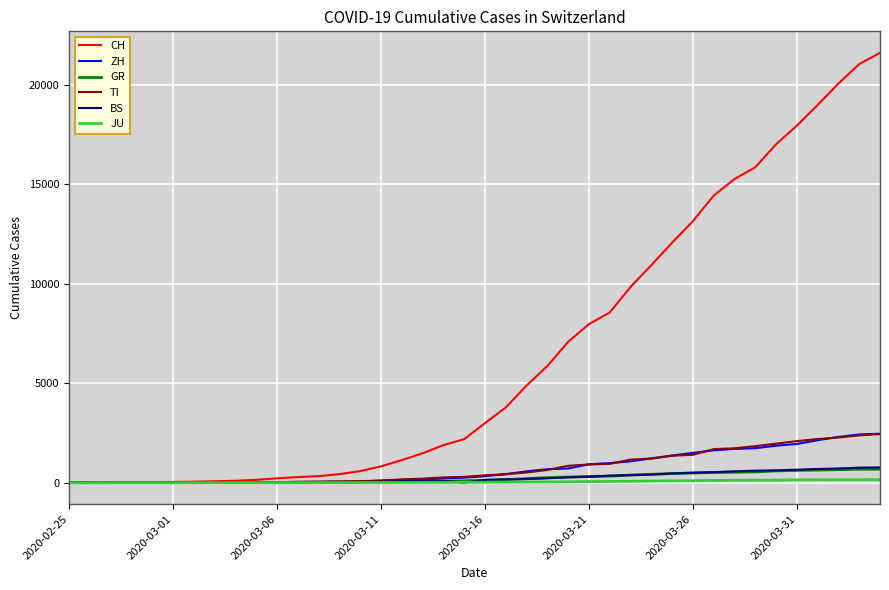

Which series has the largest total across all categories?

CH